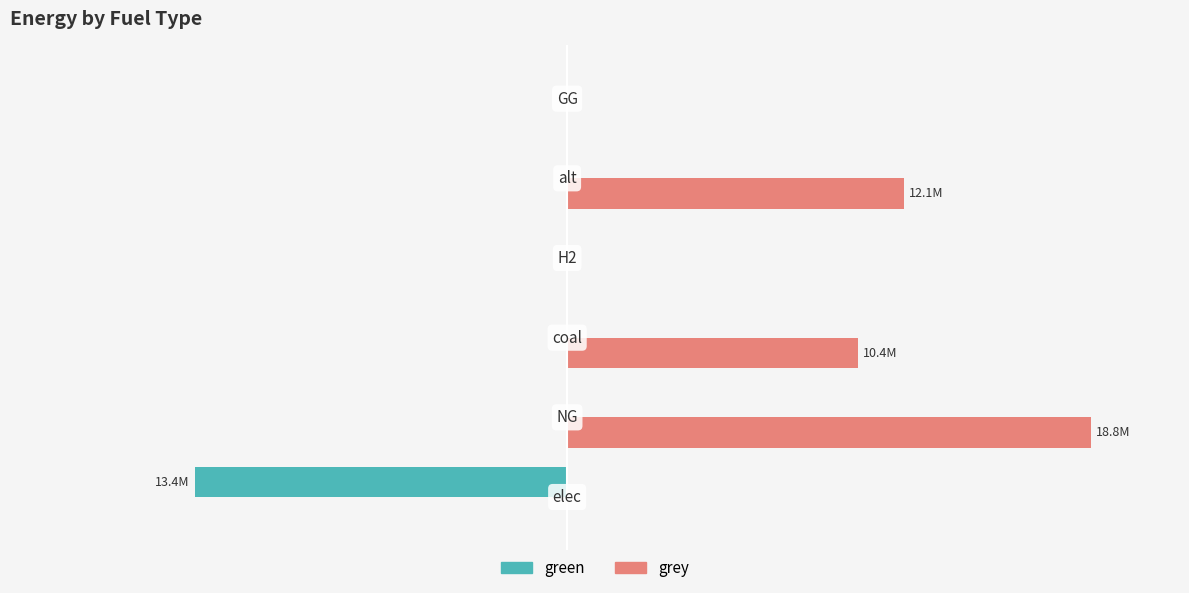

What is the maximum value shown in the chart?

18791060.5